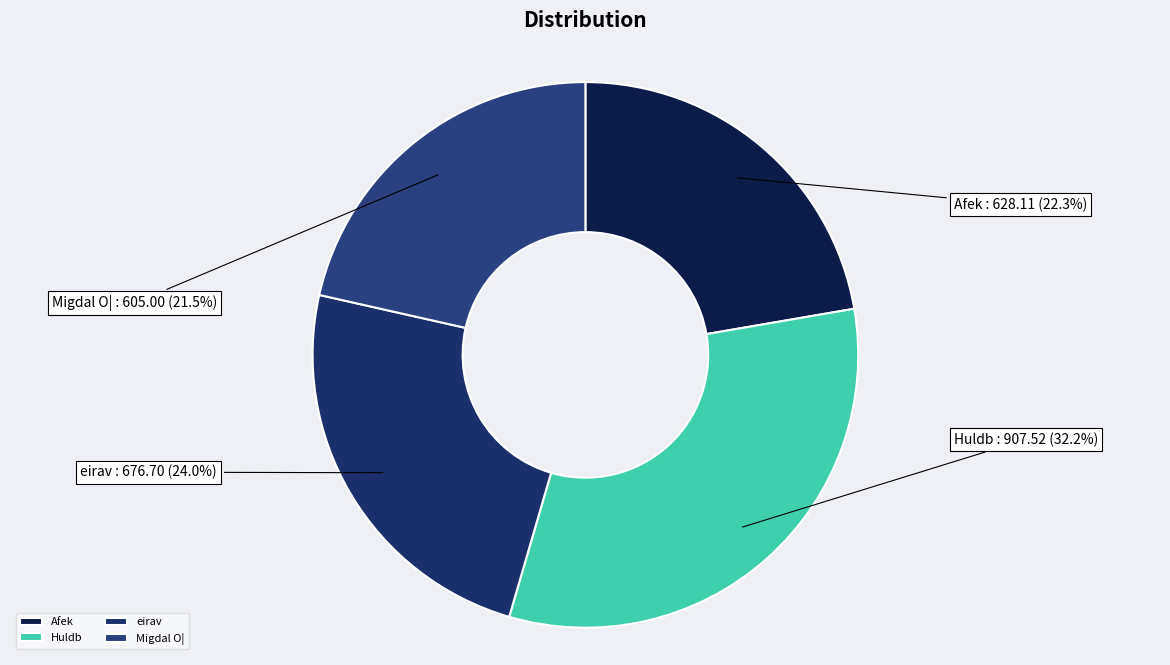

Is there any slice that represents more than half of the pie?

No